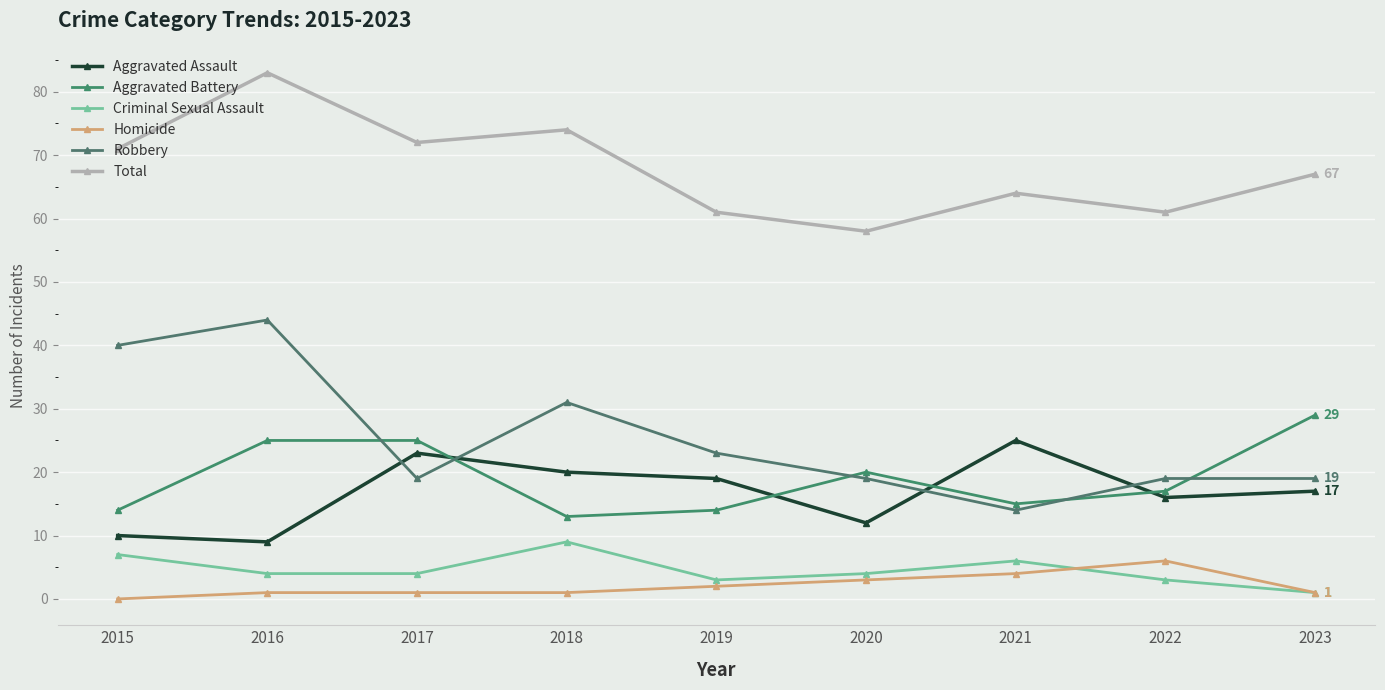

At which label is Aggravated Assault closest to 17?

2023